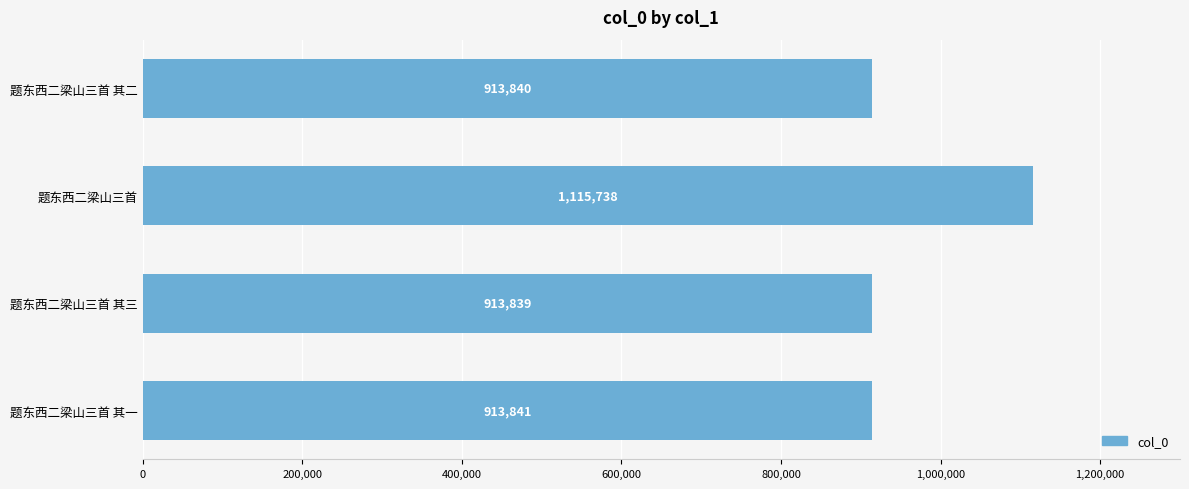

Reading bottom to top, list all the values displayed in this chart.

913841	913839	1115738	913840